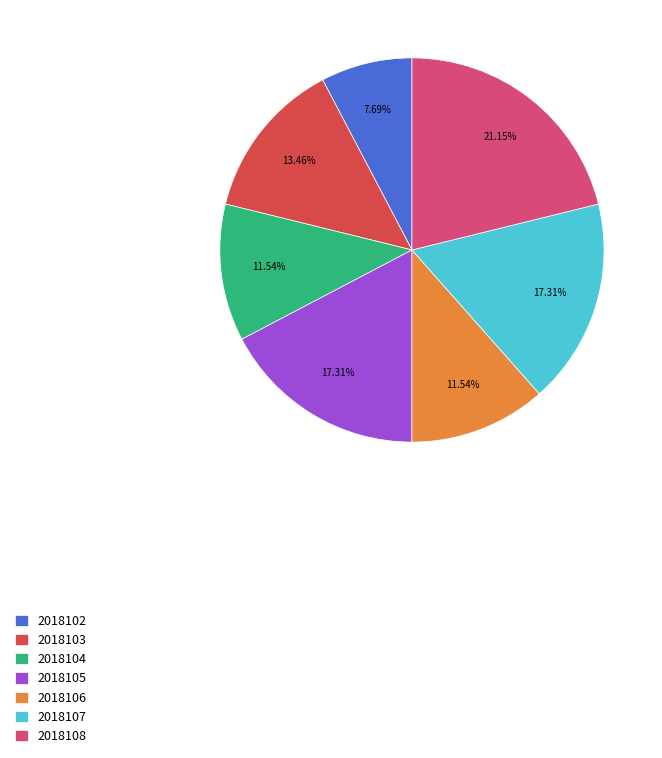

What is the largest slice in the pie chart?

2018108